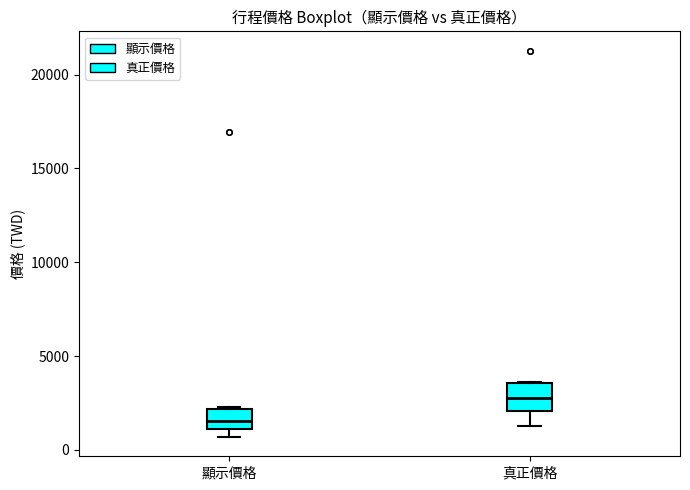

Reading left to right, transcribe this box plot: for each box, give where its median line is, the range the box spans, and where its two whiskers end, as read against the y-axis. The values are not printed on the chart, so give them approximately, as read against the axis.

顯示價格: median 1500, box 1000 to 2000, whiskers 500 to 2500
真正價格: median 3000, box 2000 to 3500, whiskers 1500 to 3500